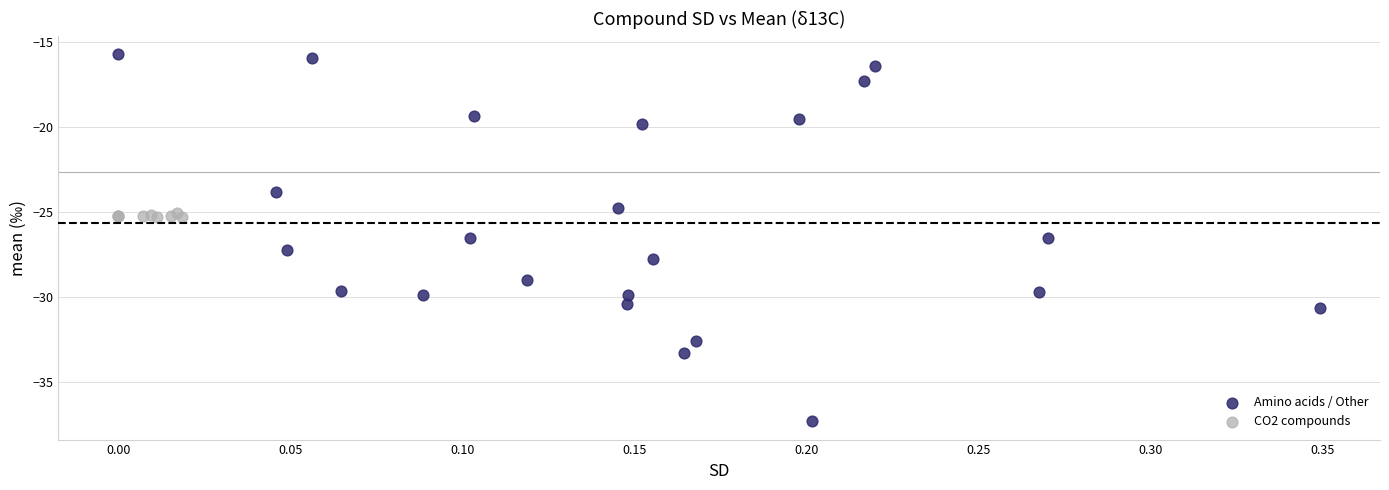

Which series contains the lowest Y value?

Amino acids / Other